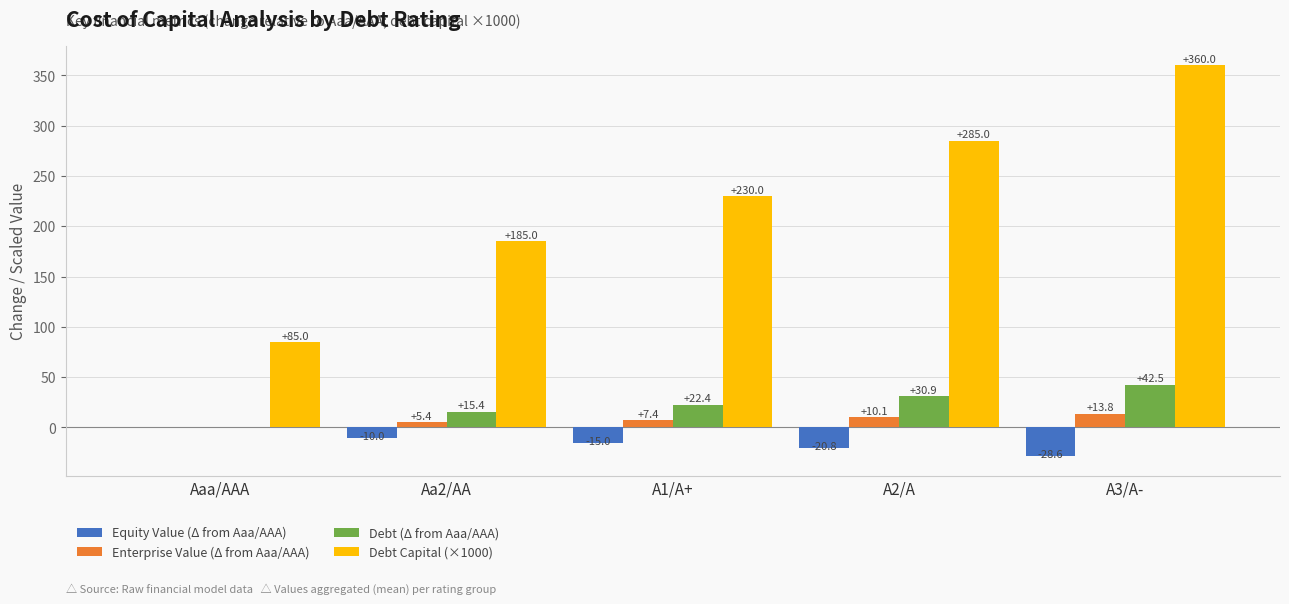

Reading left to right, extract all data points from this chart.

Equity Value (Δ from Aaa/AAA): Aaa/AAA=0.0	Aa2/AA=-10.0	A1/A+=-15.0	A2/A=-20.8	A3/A-=-28.6
Enterprise Value (Δ from Aaa/AAA): Aaa/AAA=0.0	Aa2/AA=5.4	A1/A+=7.4	A2/A=10.1	A3/A-=13.8
Debt (Δ from Aaa/AAA): Aaa/AAA=0.0	Aa2/AA=15.4	A1/A+=22.4	A2/A=30.9	A3/A-=42.5
Debt Capital (×1000): Aaa/AAA=85.0	Aa2/AA=185.0	A1/A+=230.0	A2/A=285.0	A3/A-=360.0